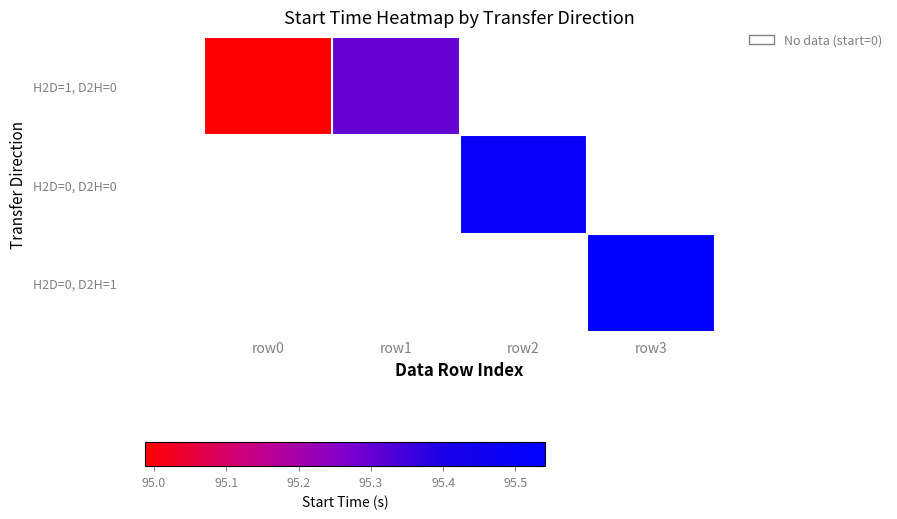

Where is H2D=1, D2H=0 nearest to the value 95?

row0